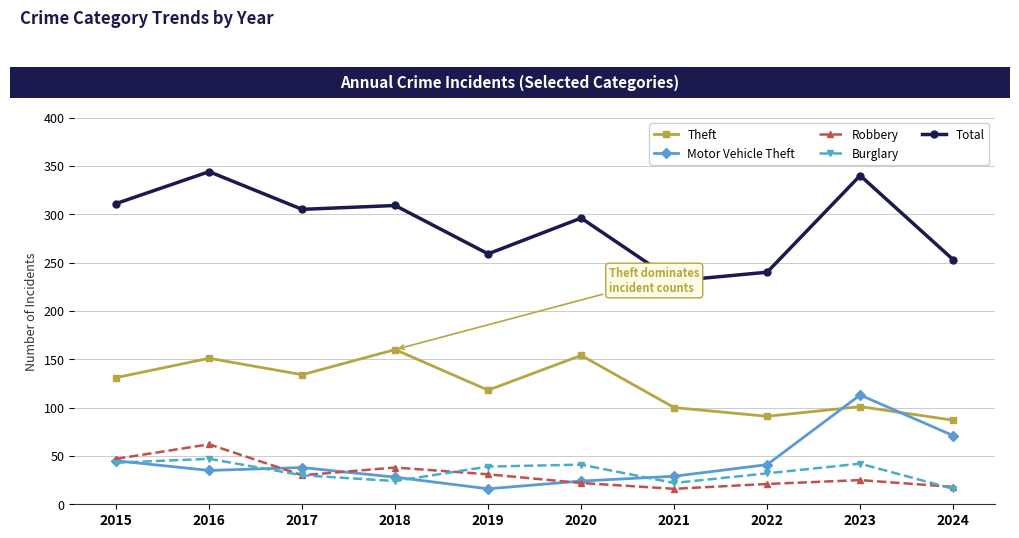

True or false: Robbery and Total cross at least once.

False